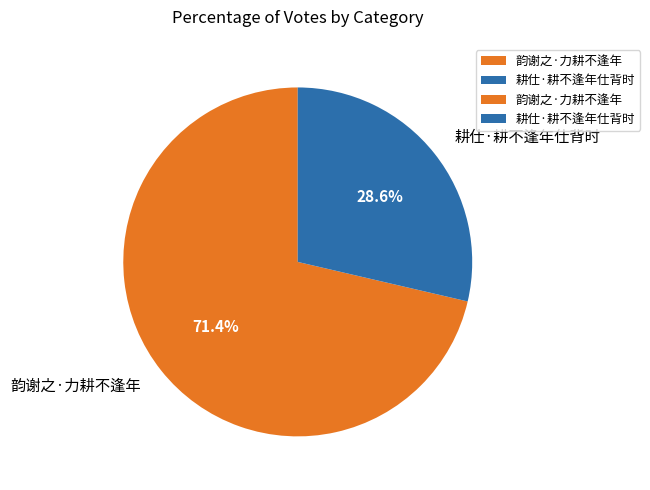

Approximately how many times larger is the value at 韵谢之·力耕不逢年 compared to 耕仕·耕不逢年仕背时?

2.5